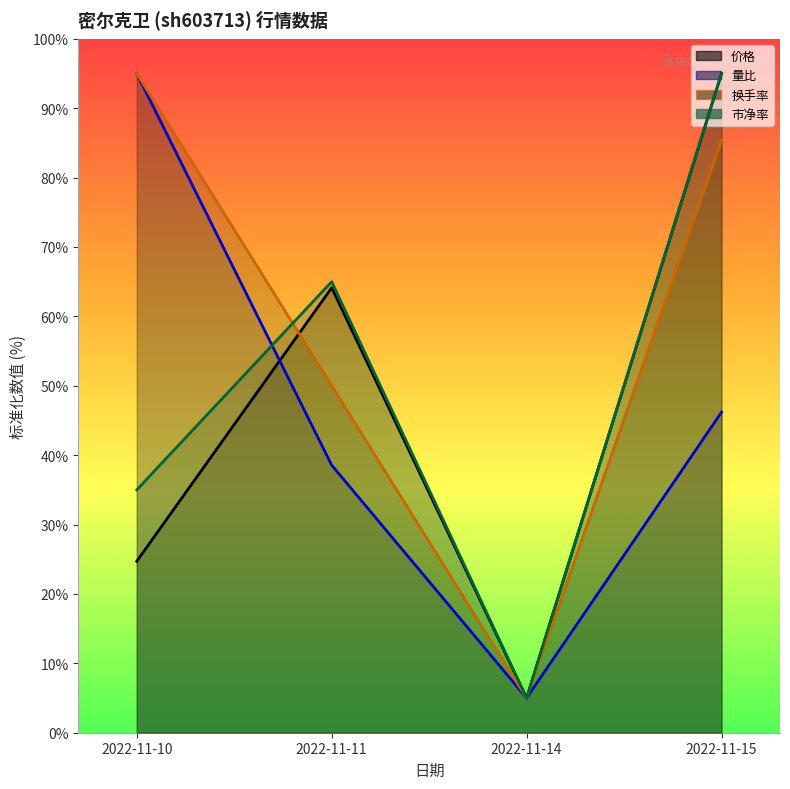

At which label does 市净率 first exceed 64?

2022-11-11